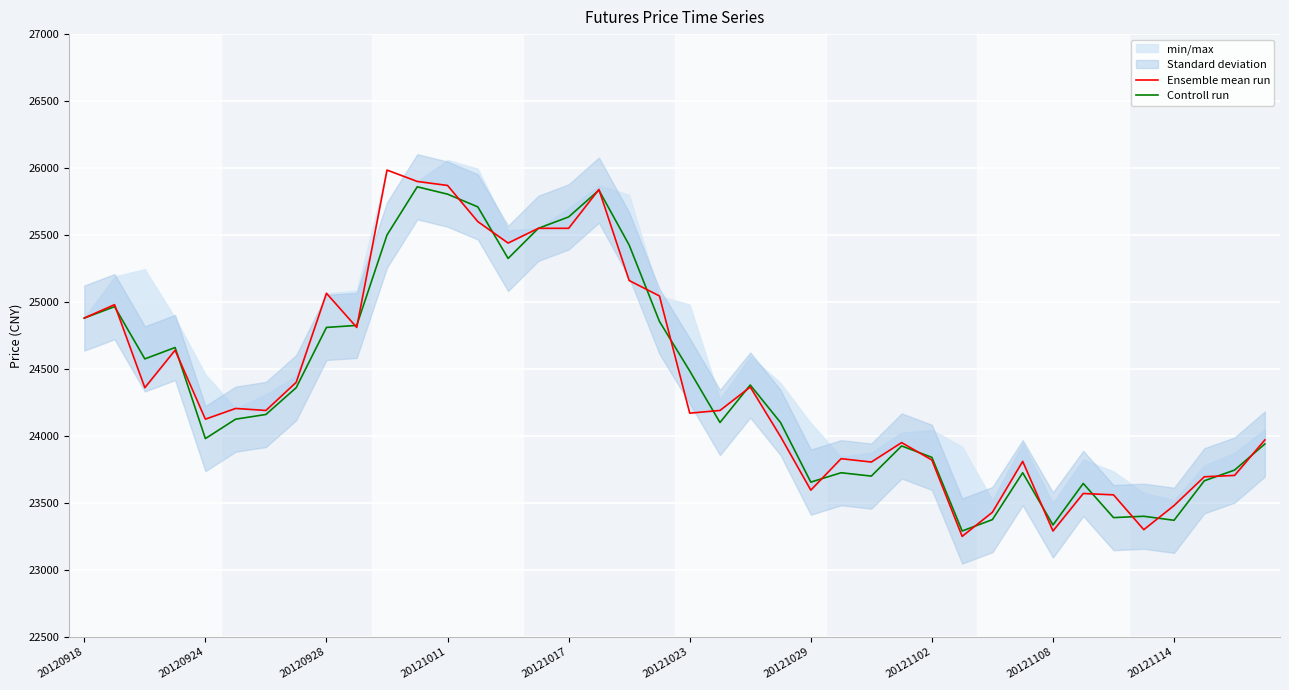

What is the difference between the second highest and second lowest values in the Ensemble mean run series?

2610